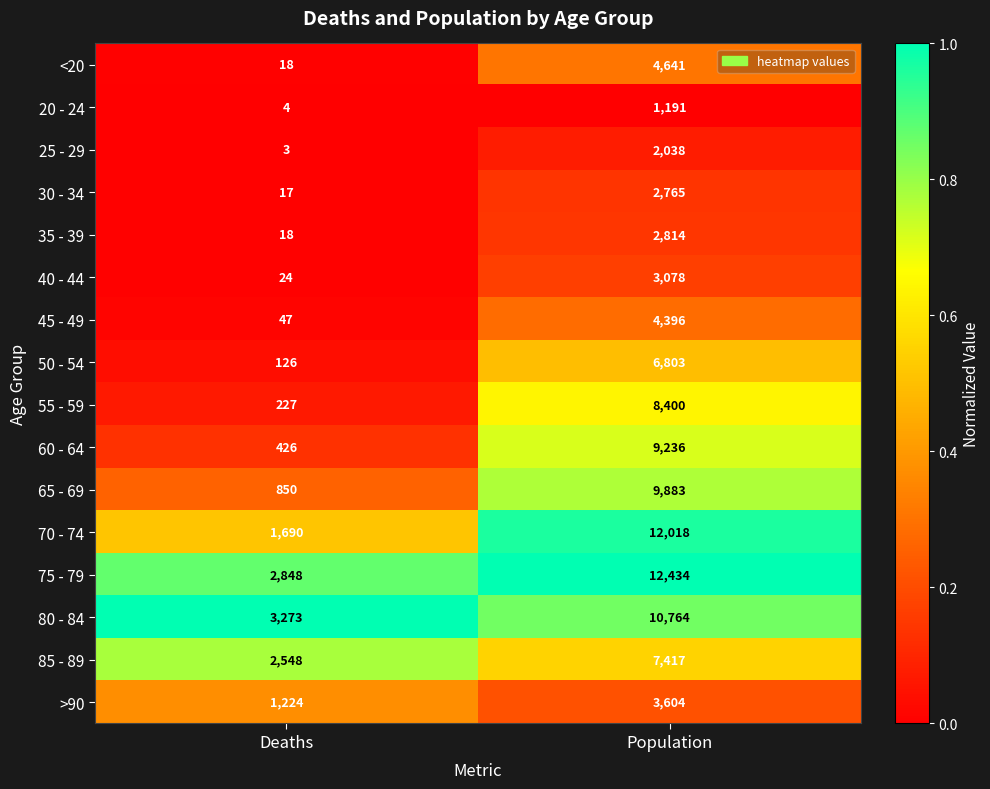

Which series changed the most between Deaths and Population?

70 - 74